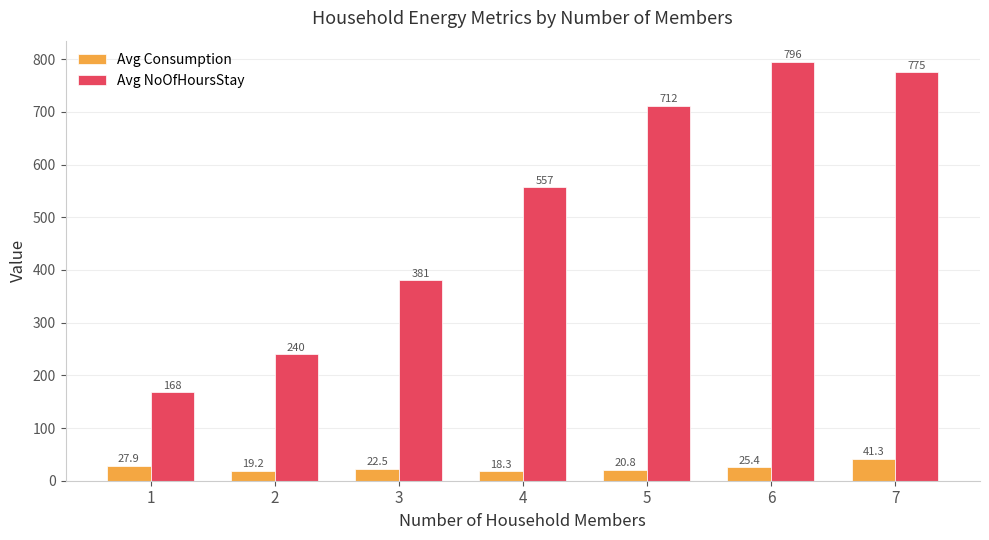

How many values in the Avg NoOfHoursStay series exceed 556?

4